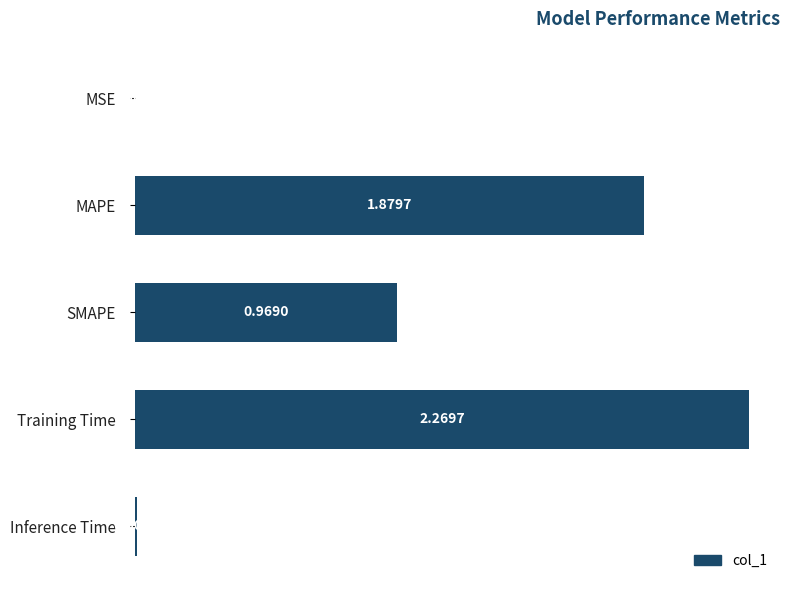

At which category does the chart reach its peak across all series?

Training Time